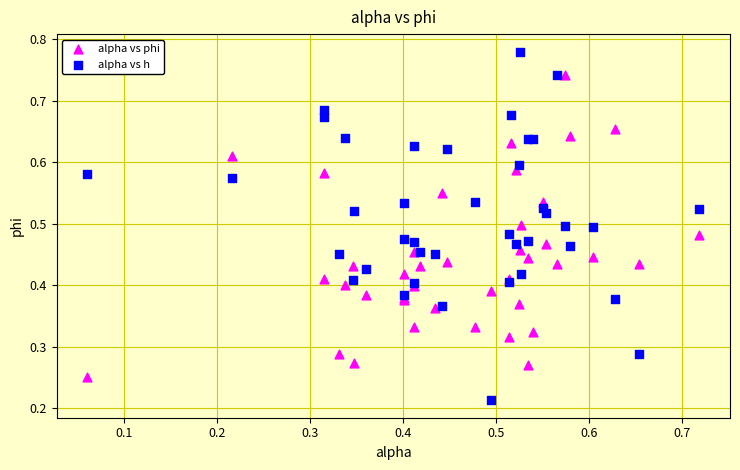

Which series contains the lowest Y value?

alpha vs h